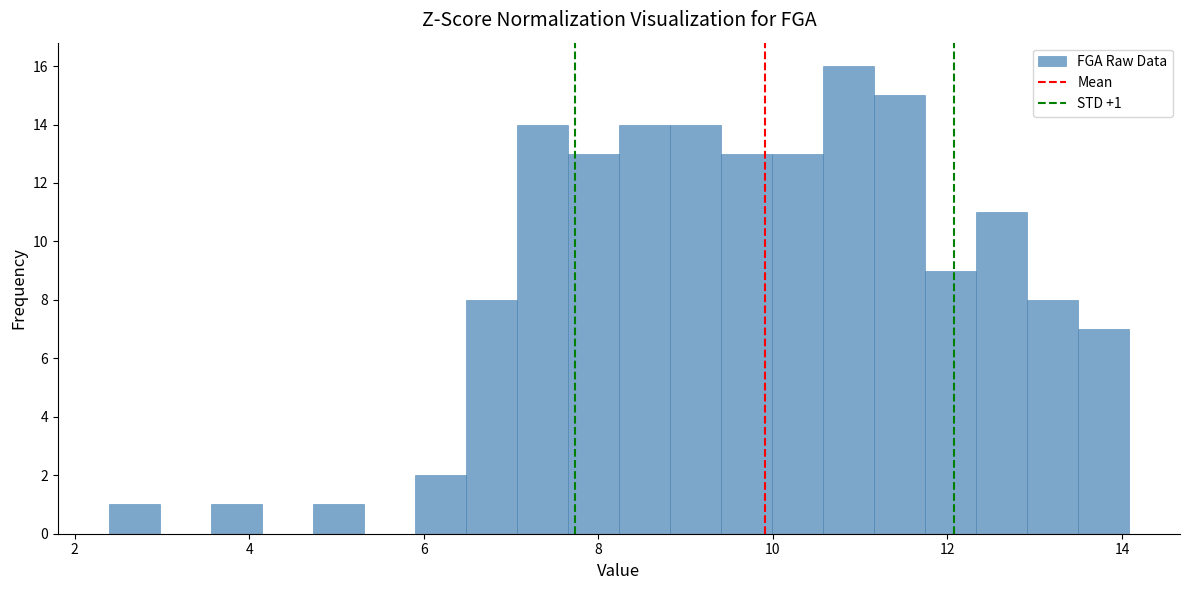

Around what value on the x-axis is the tallest bar? Give the approximate position of its centre, as read against the axis.

10.8